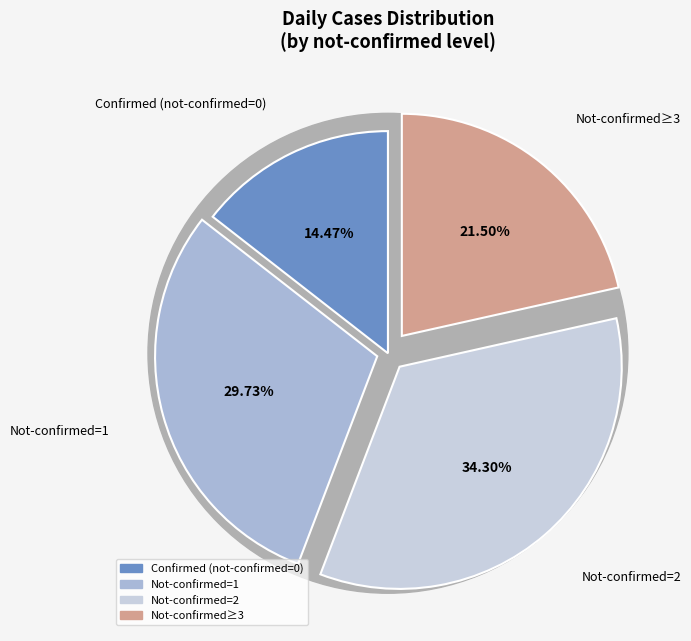

Does 12 account for over 50% of the chart?

No